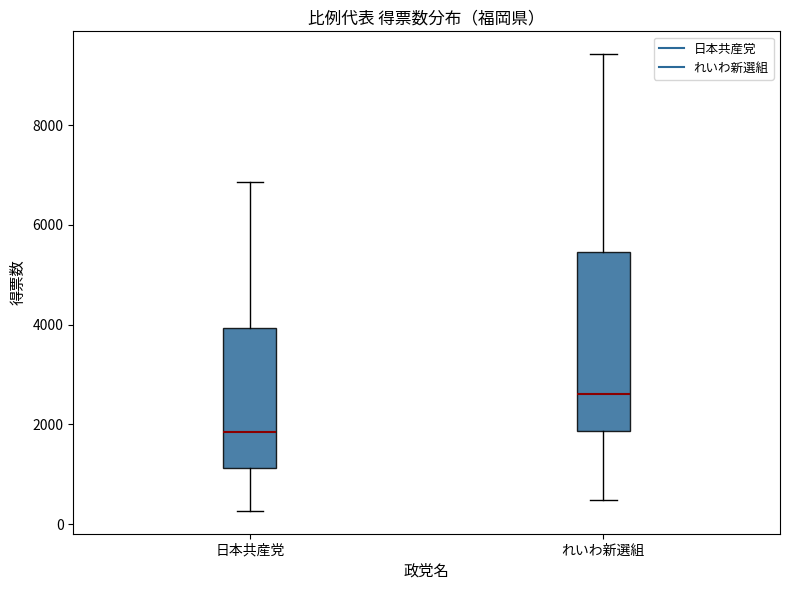

Reading left to right, read every box against the y-axis: the position of its median line, the range the box covers, and the ends of its whiskers. The values are not printed on the chart, so give them approximately, as read against the axis.

日本共産党: median 1800, box 1200 to 4000, whiskers 200 to 6800
れいわ新選組: median 2600, box 1800 to 5400, whiskers 400 to 9400